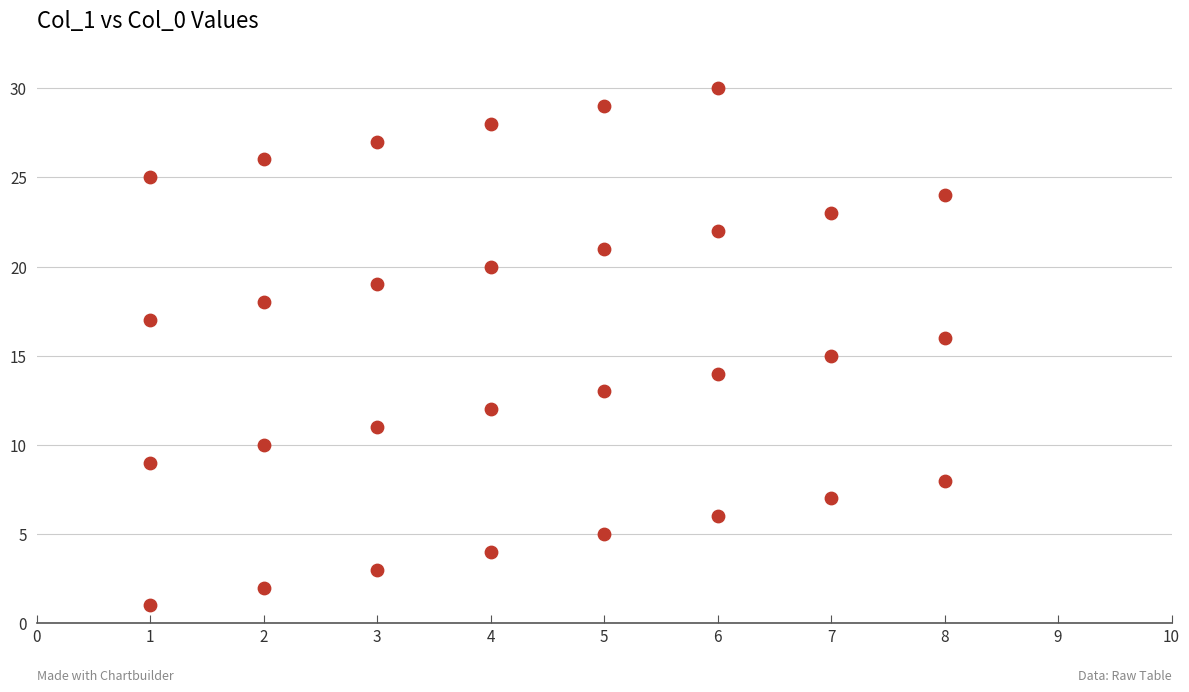

What is the range of Y values (max minus min)?

29